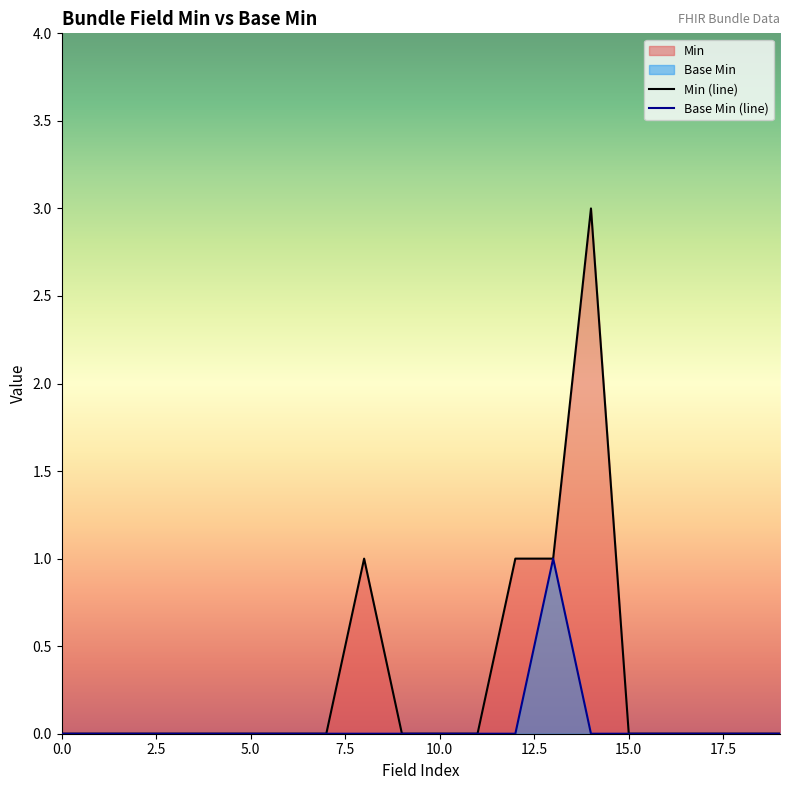

In Min (line), how many points are higher than both neighbors (excluding endpoints)?

2